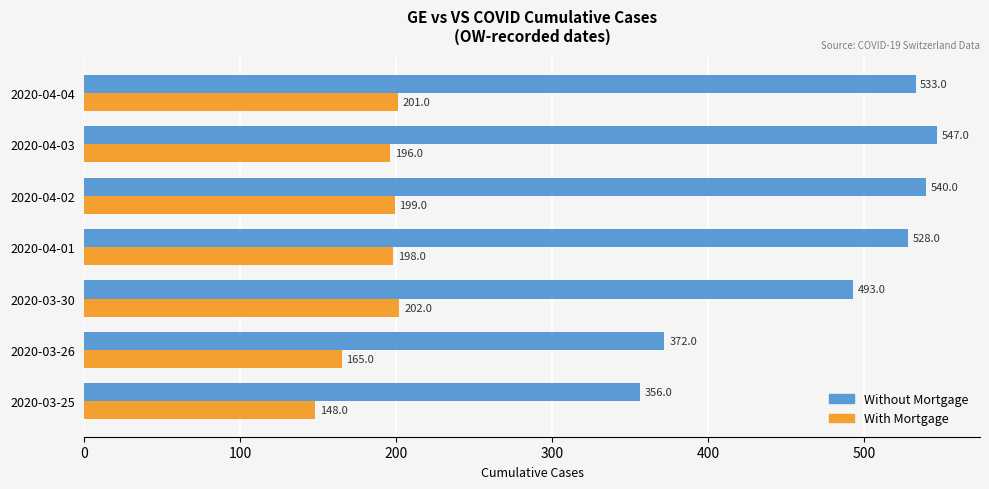

Which series has the largest range (max minus min)?

Without Mortgage